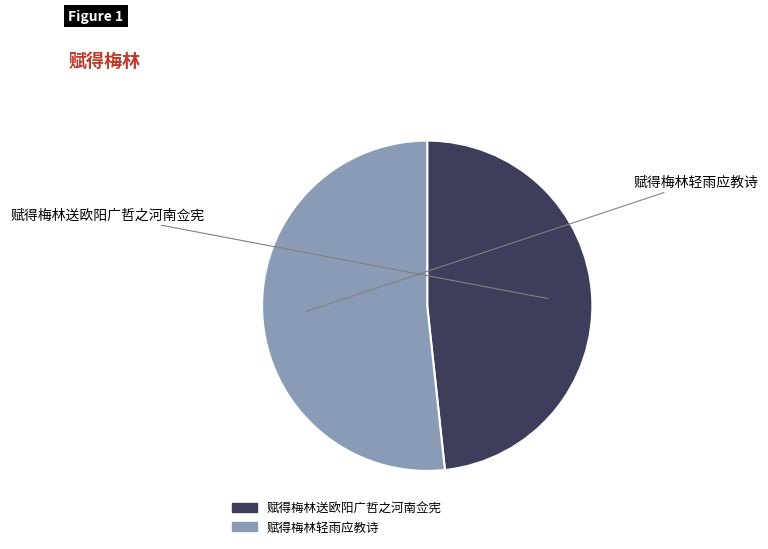

What is the majority slice?

赋得梅林轻雨应教诗